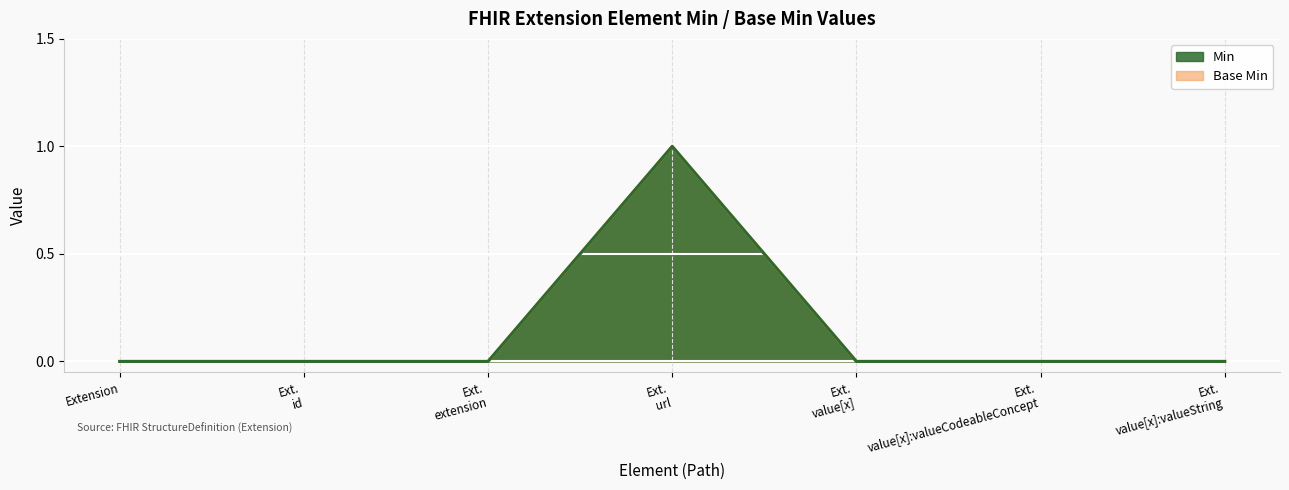

True or false: Base Min has more than 2 points higher than both neighbors.

False